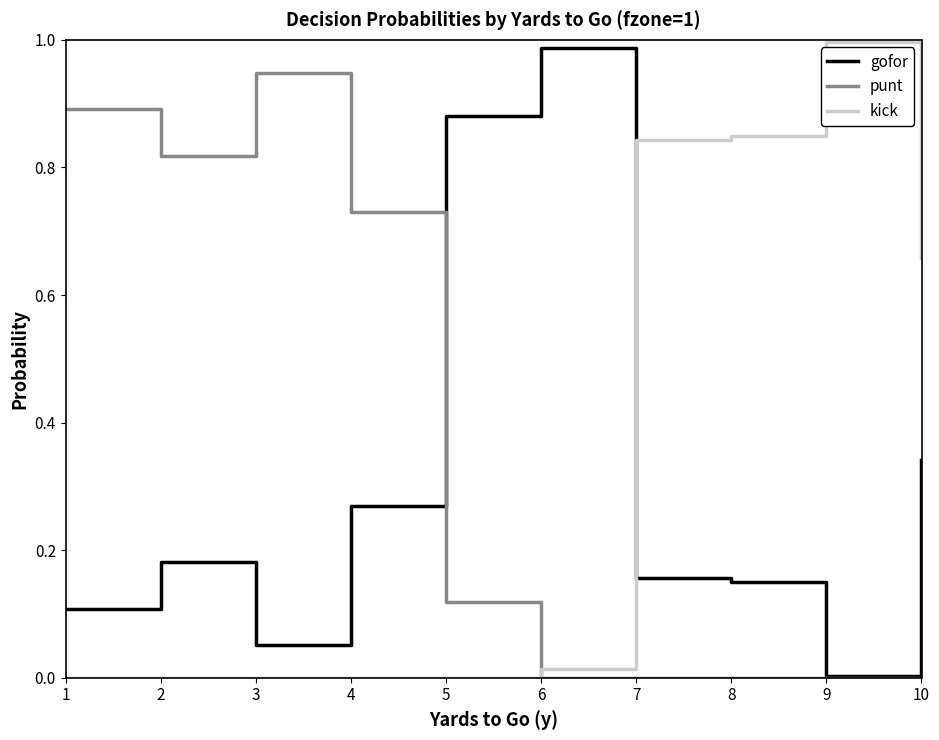

At 4, list the series in order from smallest to largest.

kick, gofor, punt